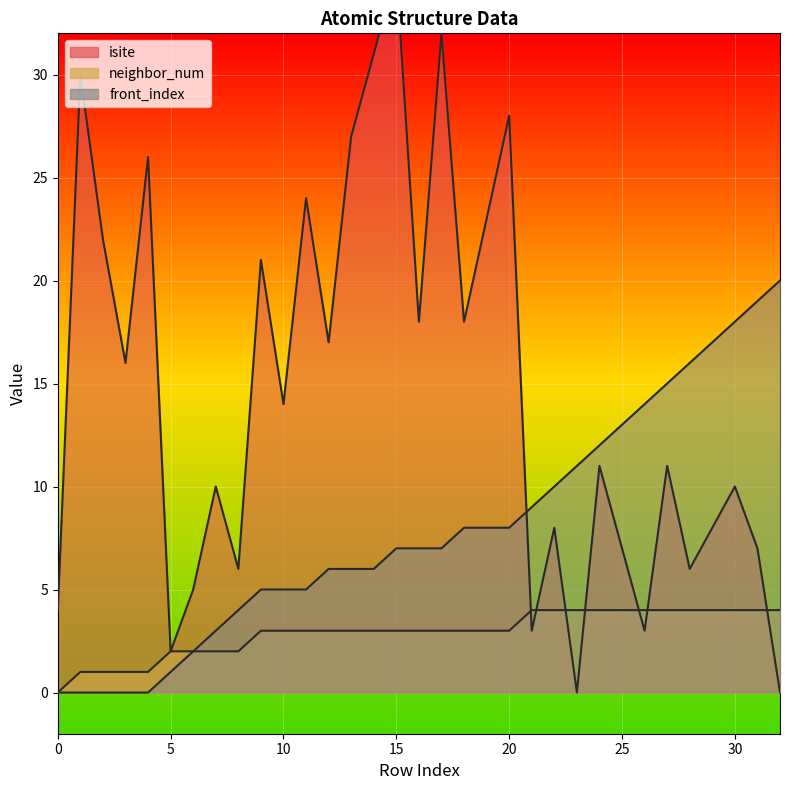

At which category does the chart reach its peak across all series?

15